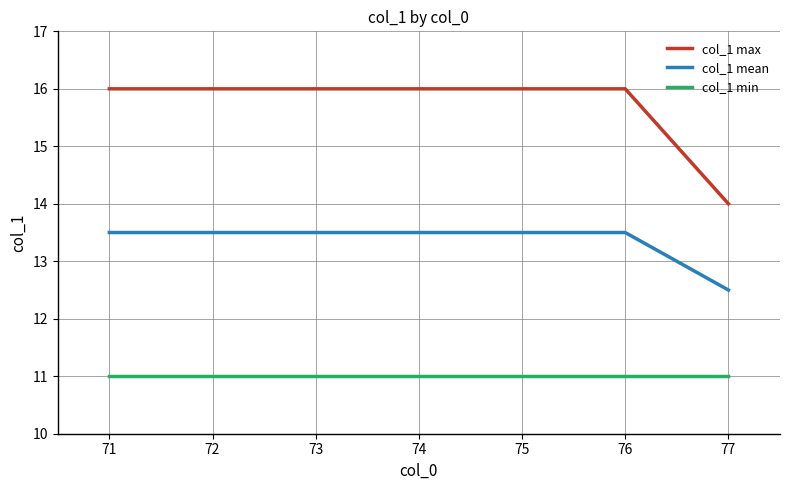

How many series are shown in this chart?

3